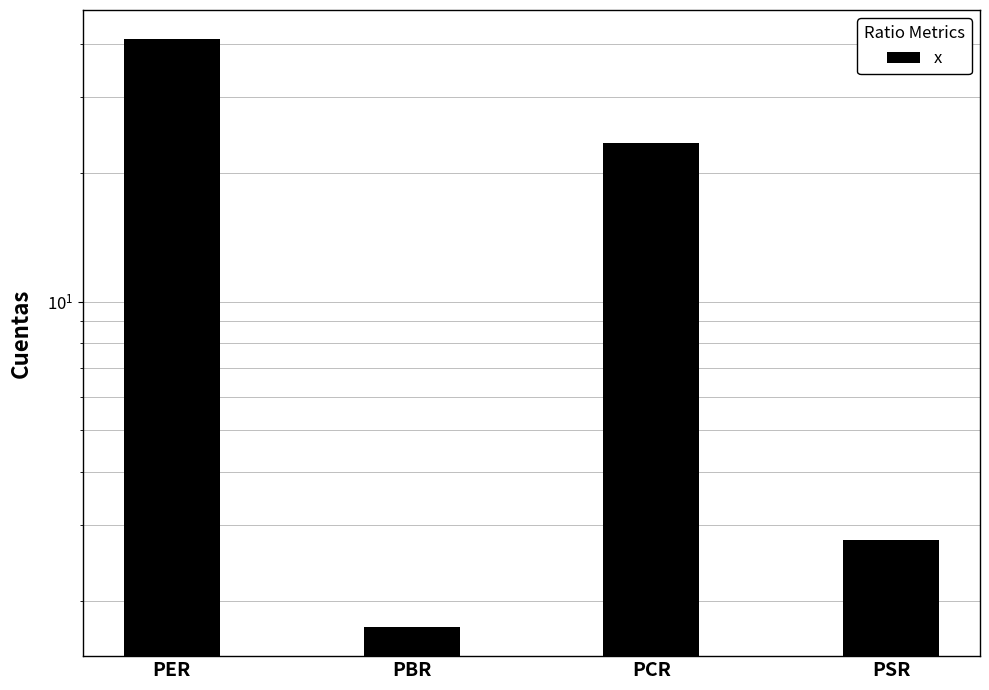

At which category does the chart reach its peak across all series?

PER